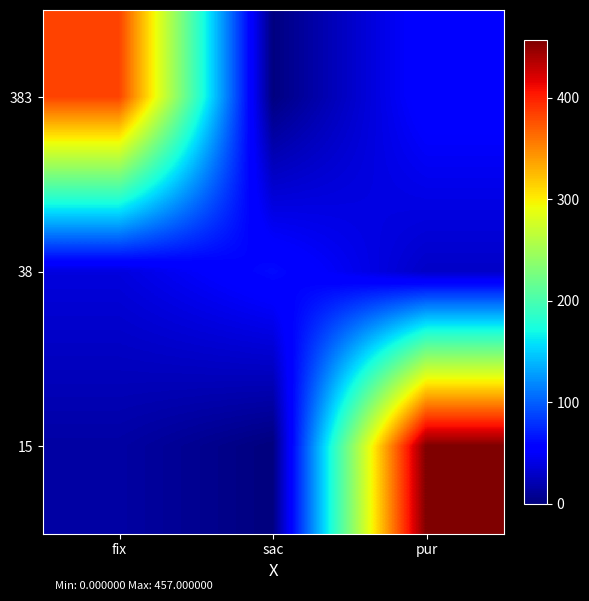

Reading right to left, extract all data points from this chart.

383: pur=58	sac=1	fix=383
38: pur=29	sac=62	fix=38
15: pur=457	sac=0	fix=15